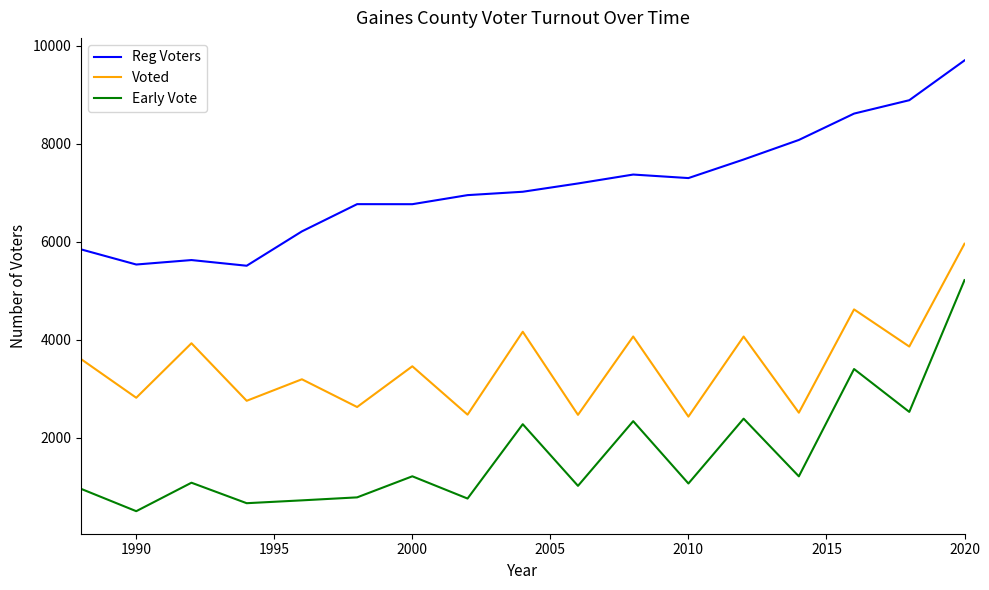

Which series has the largest total across all categories?

Reg Voters